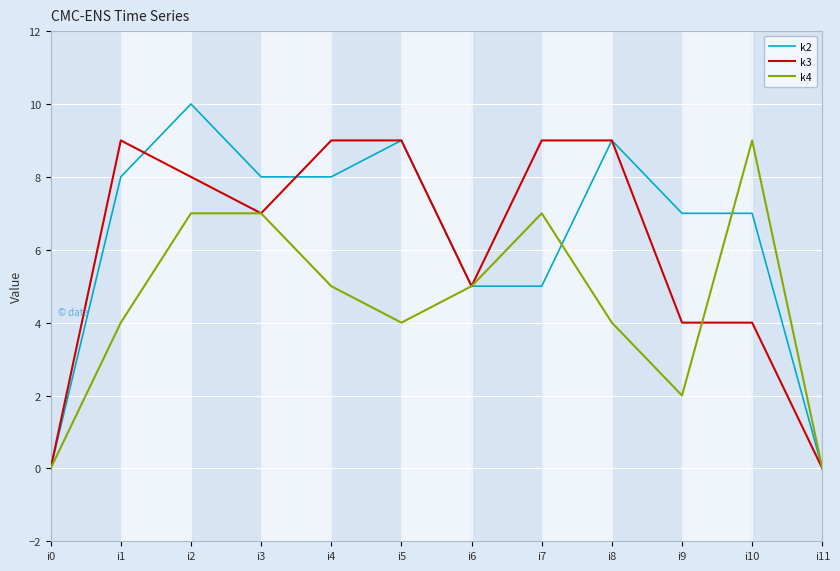

At which category is the sum across all series the highest?

i2